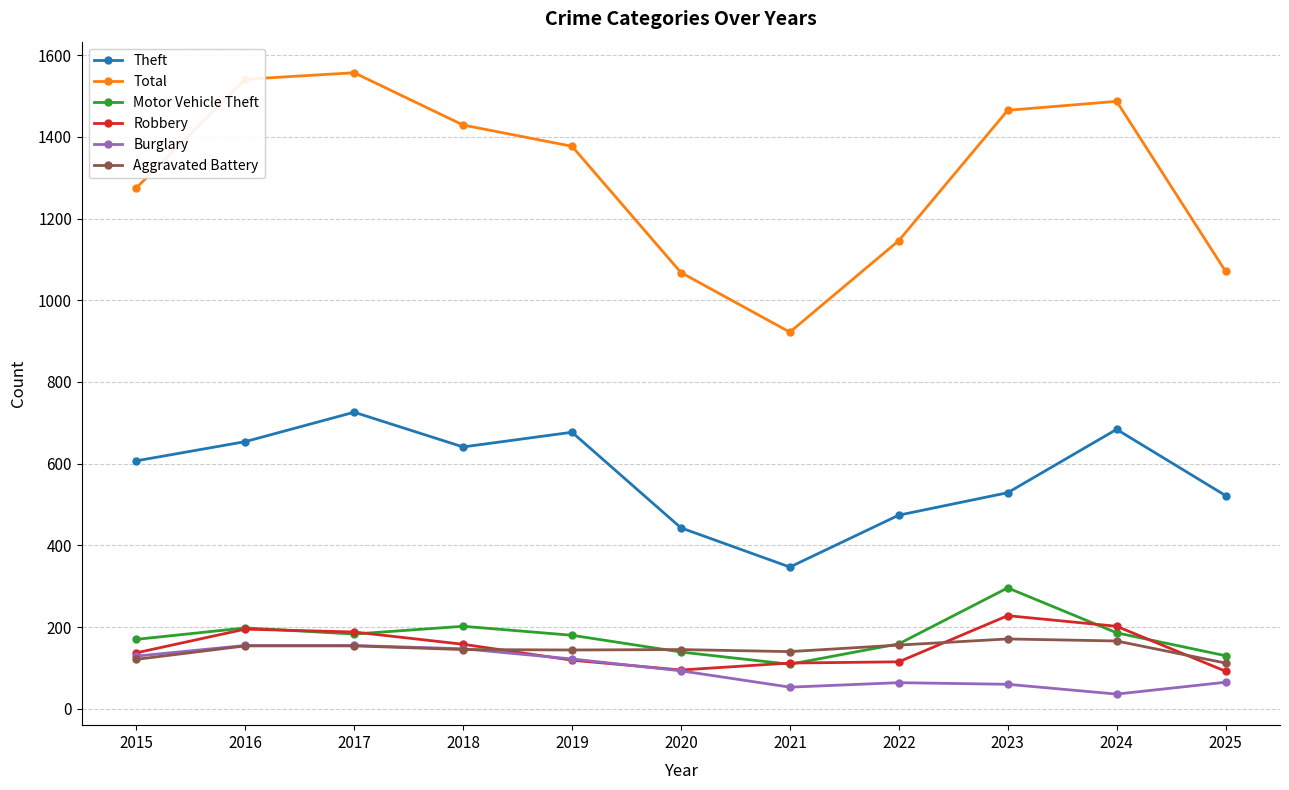

What is the difference between the maximum and minimum values in the Theft series?

379